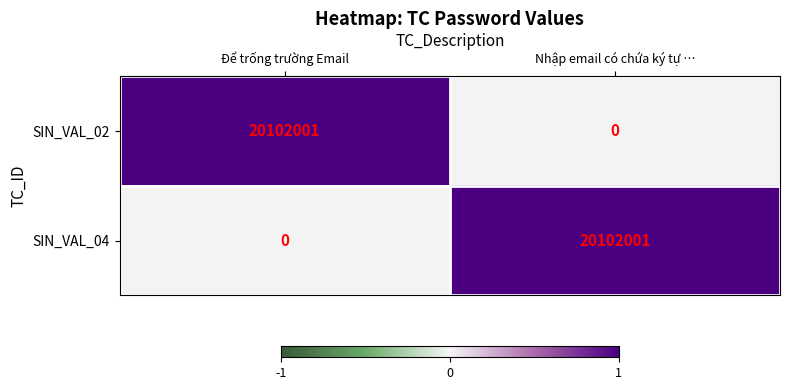

True or false: SIN_VAL_04 has a value of 20102001 at Nhập email có chứa ký tự ….

True